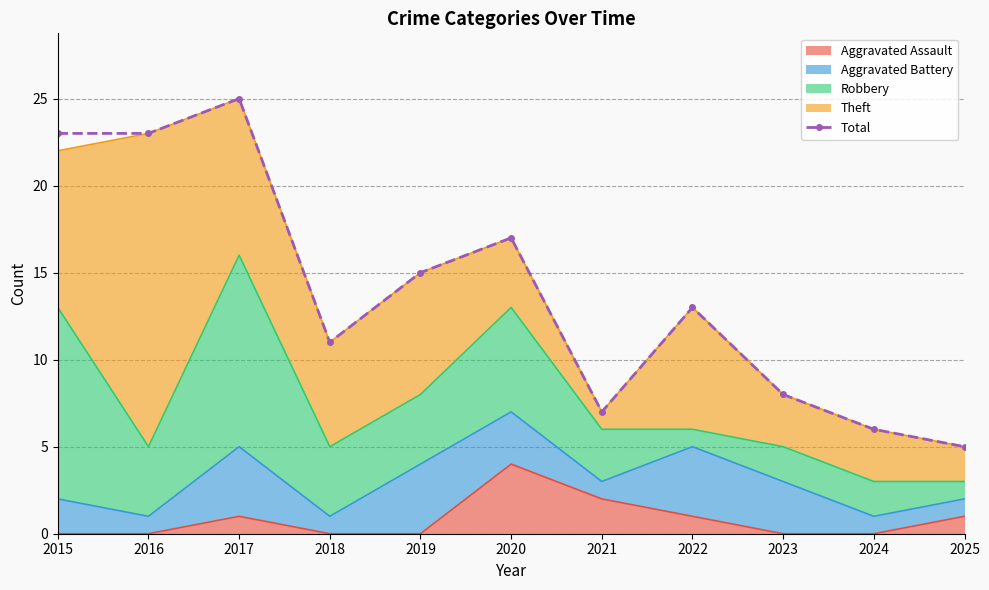

Where does the data first go above 13?

2015